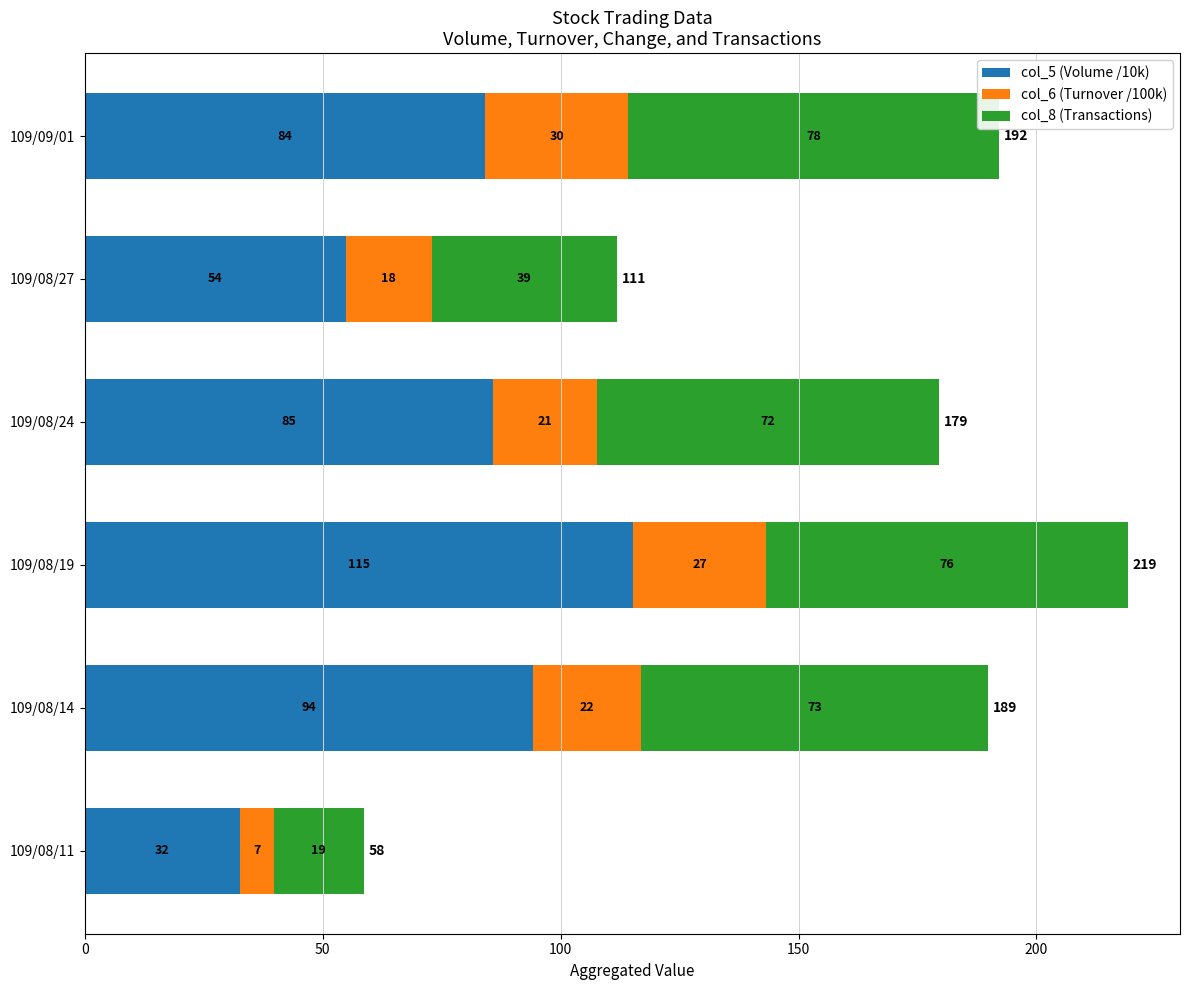

What are all the series names shown in the legend?

col_5 (Volume /10k), col_6 (Turnover /100k), col_8 (Transactions)